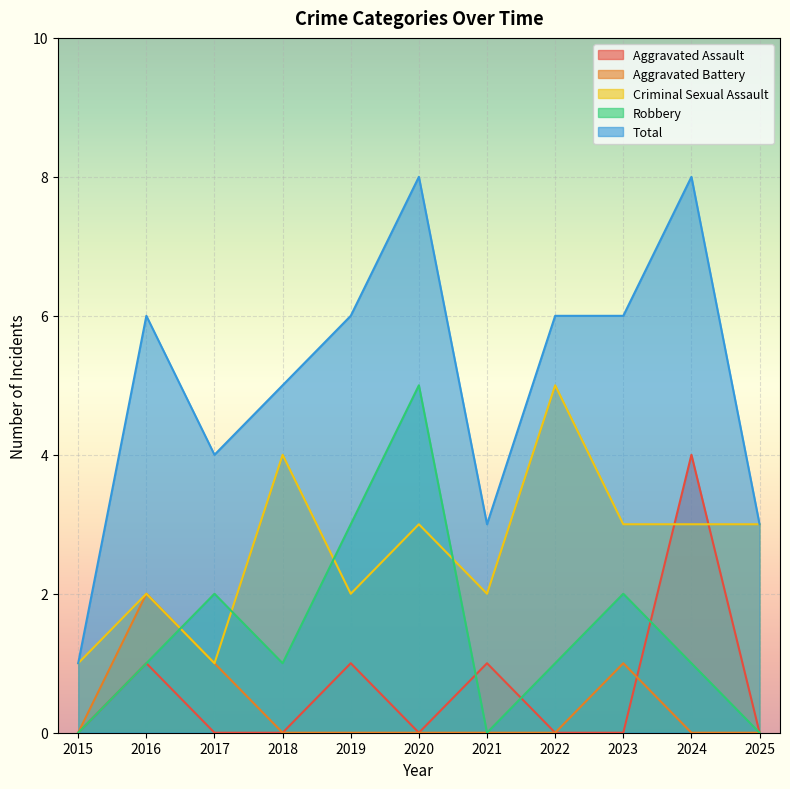

How many lines are shown in the chart?

5